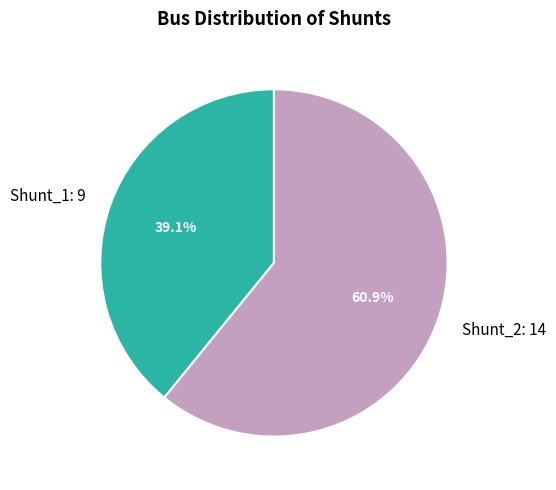

Is it true that Shunt_2 is 72% of the pie?

False